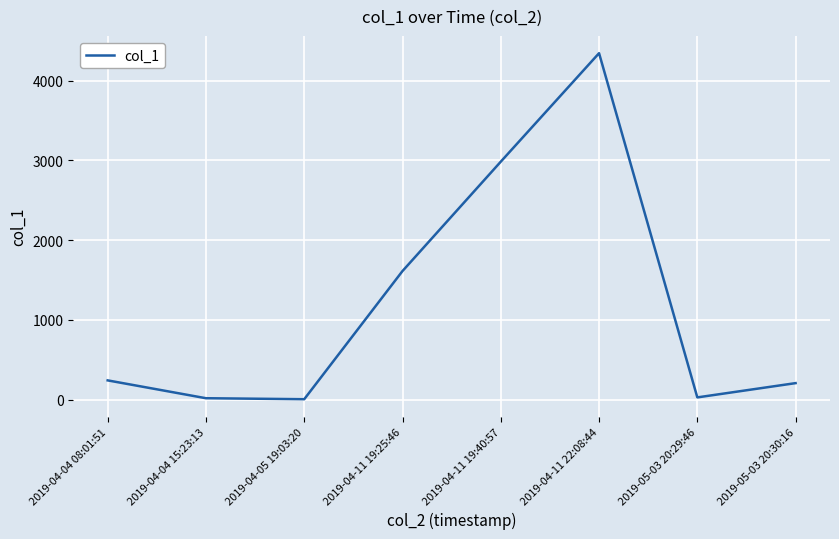

Is it true that the value at 2019-05-03 20:30:16 is 208.1?

True